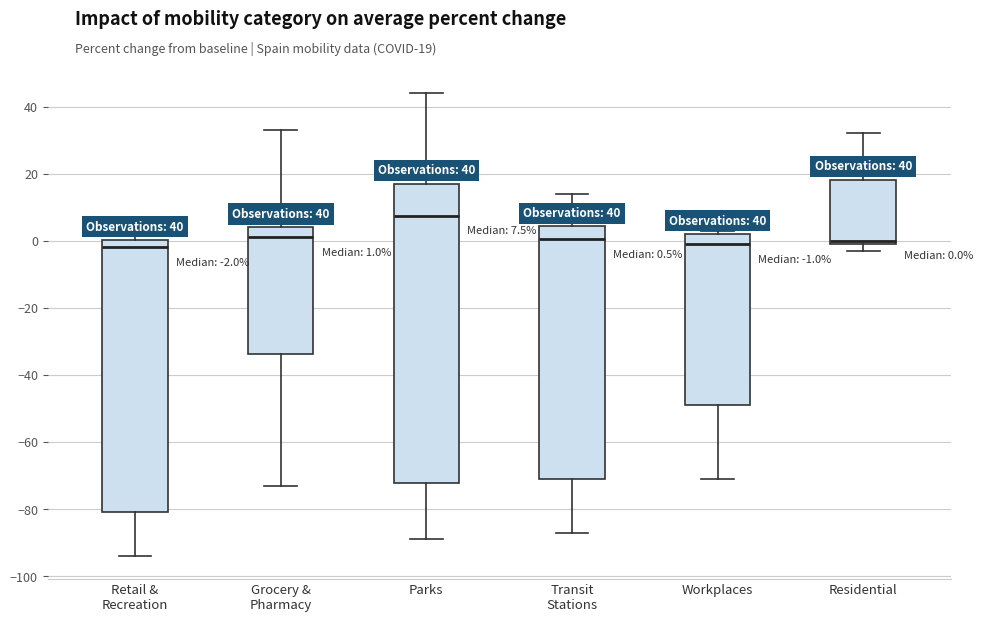

Comparing the boxes themselves (not the whiskers), which one is the tallest?

Parks